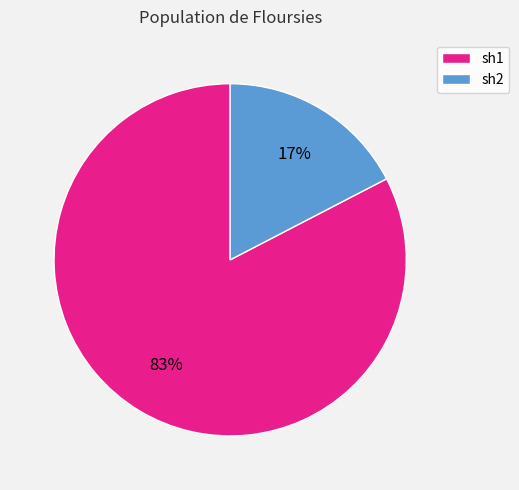

Is there any slice that represents more than half of the pie?

Yes